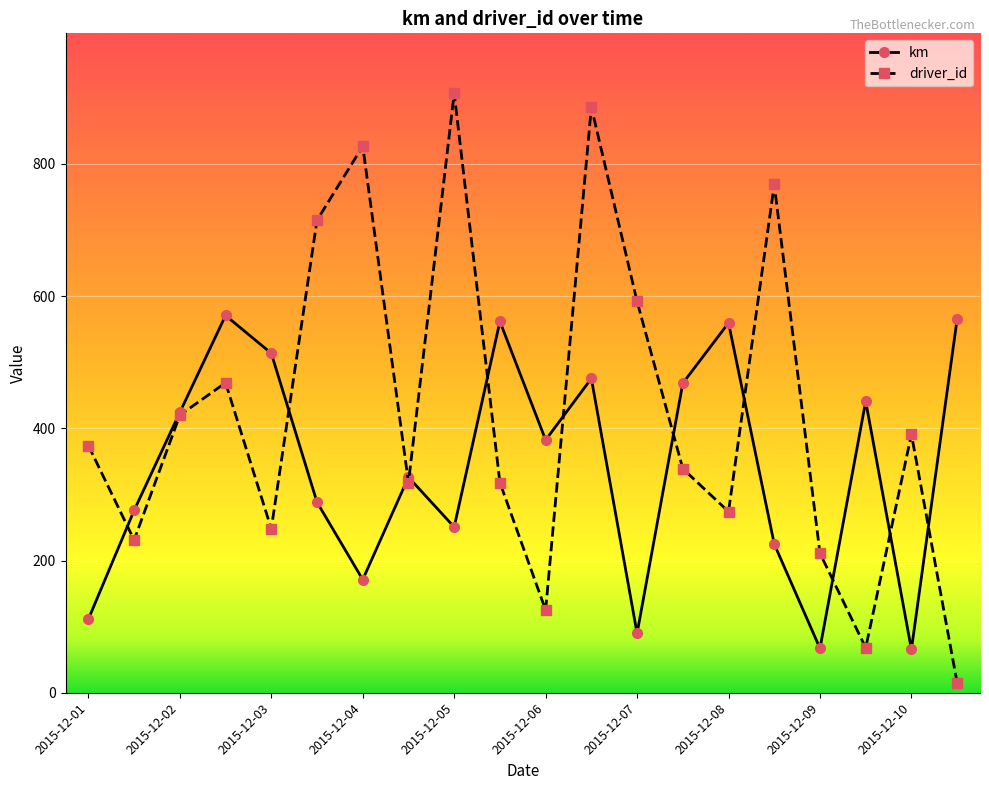

Which series has the widest spread of values?

driver_id